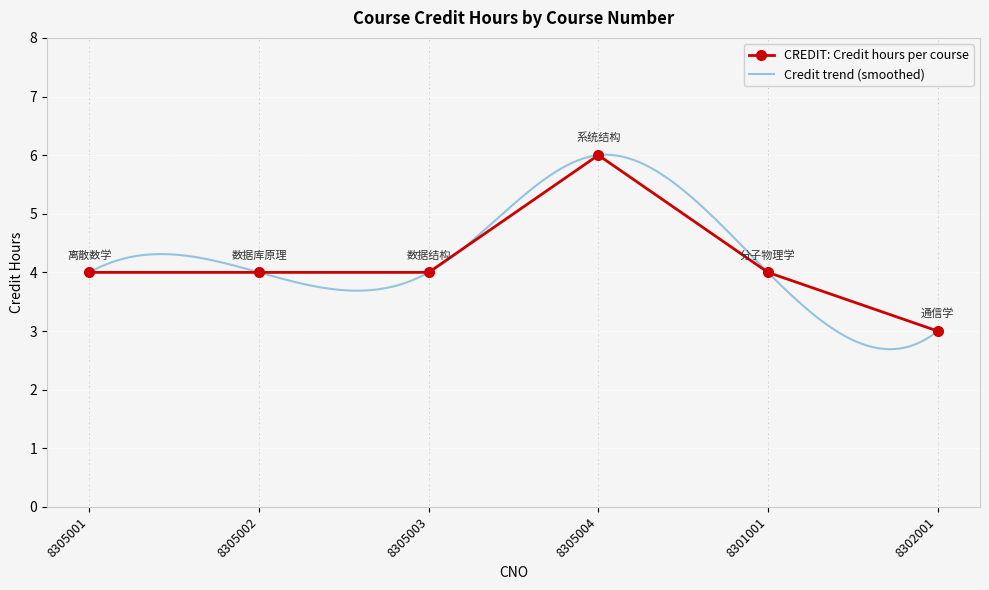

Is it true that CREDIT: Credit hours per course equals 4 at 8301001?

True